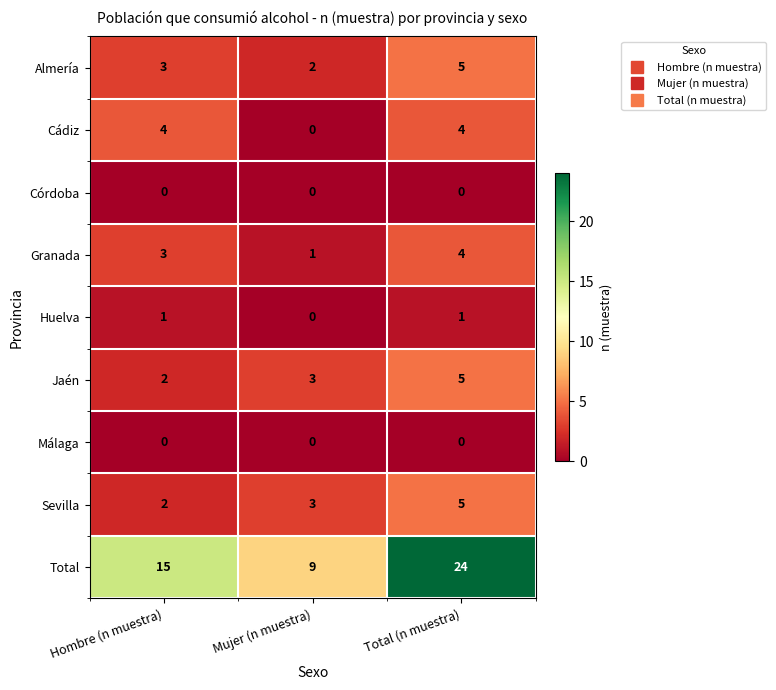

How many values in the Cádiz series are below 4?

1